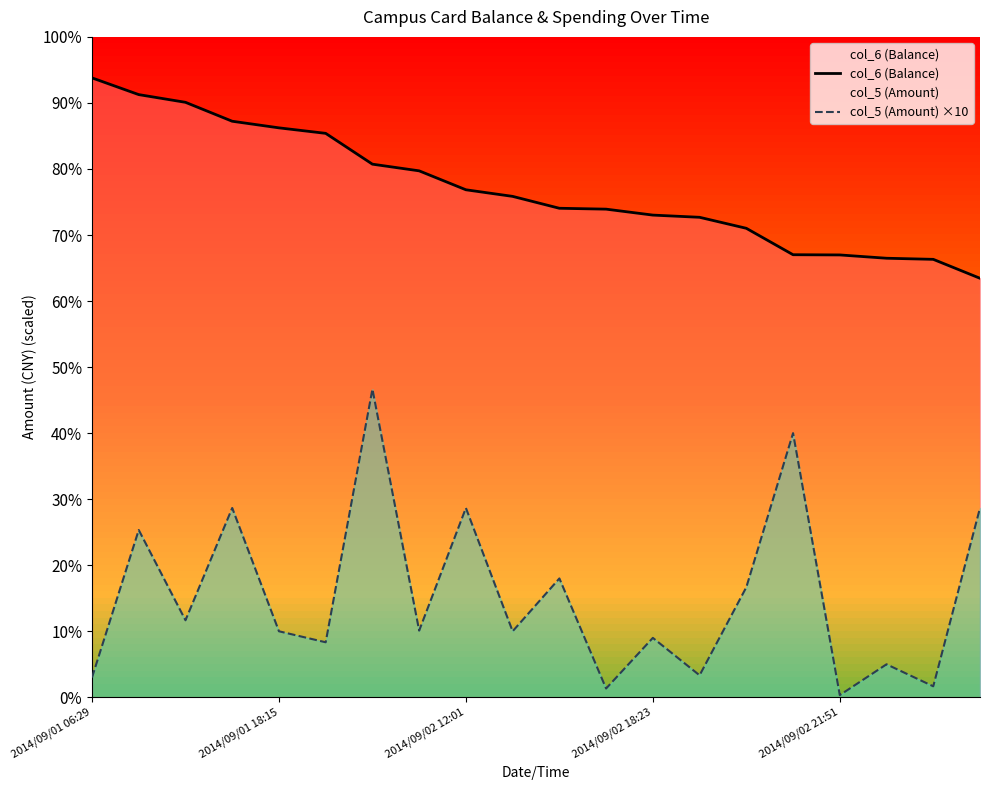

True or false: col_5 (Amount) ×10 and col_6 (Balance) intersect in this chart.

False